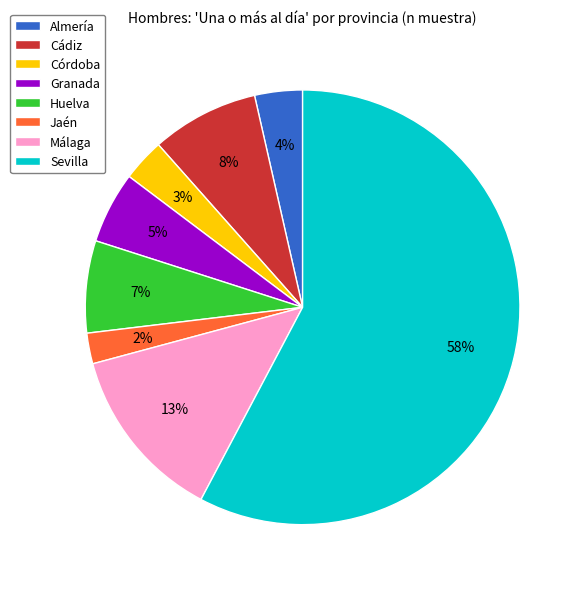

Between Almería and Cádiz, which is larger?

Cádiz